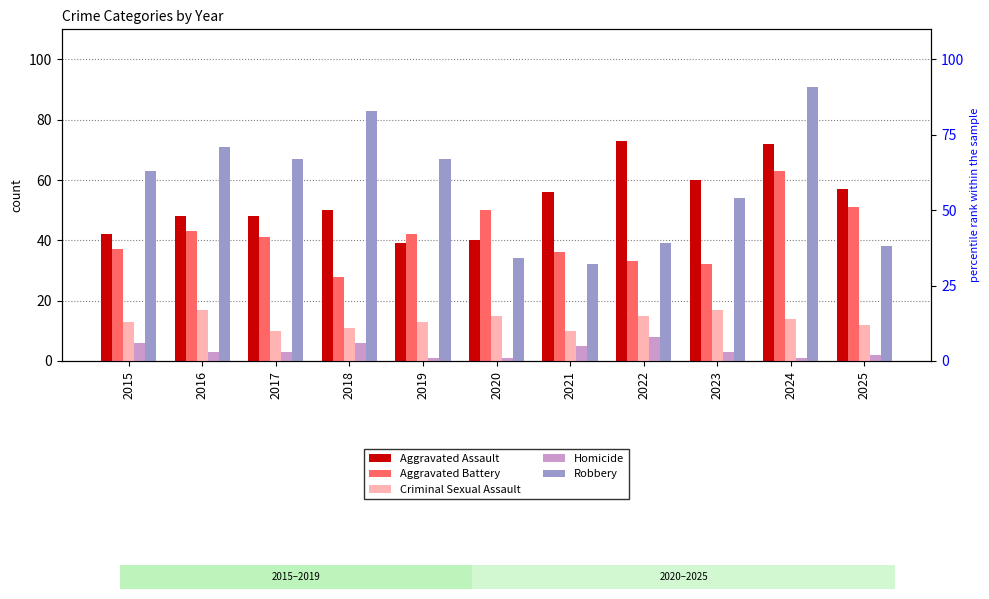

At which label is Aggravated Assault closest to 56?

2021